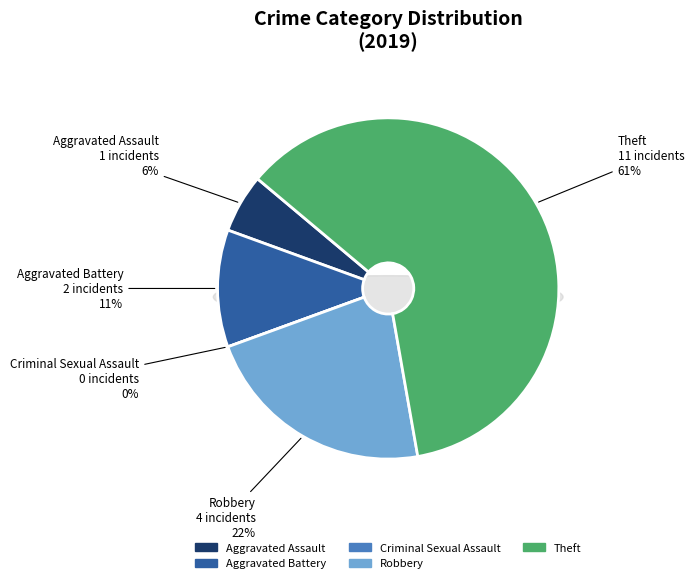

What is the change in value from Aggravated Battery to Criminal Sexual Assault?

-2